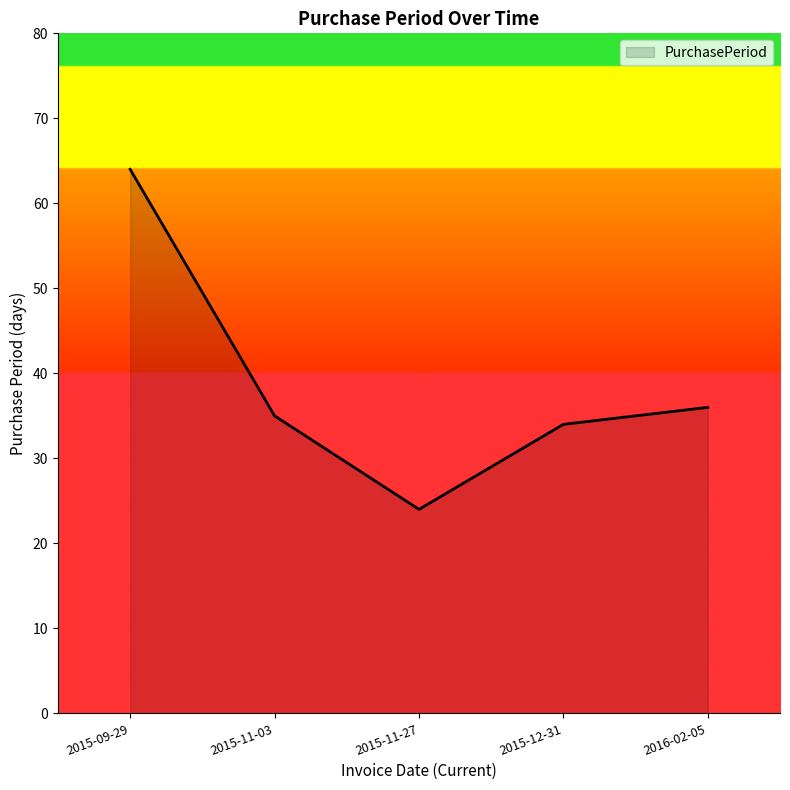

Between 2015-12-31 and 2015-11-27, which is larger?

2015-12-31